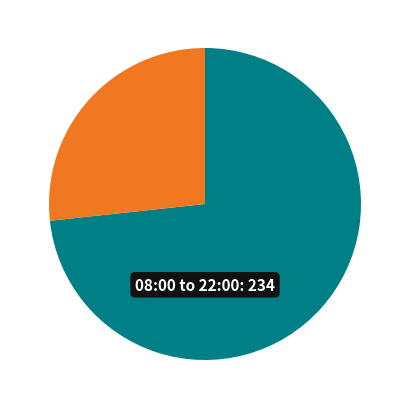

Does any single category account for the majority?

Yes